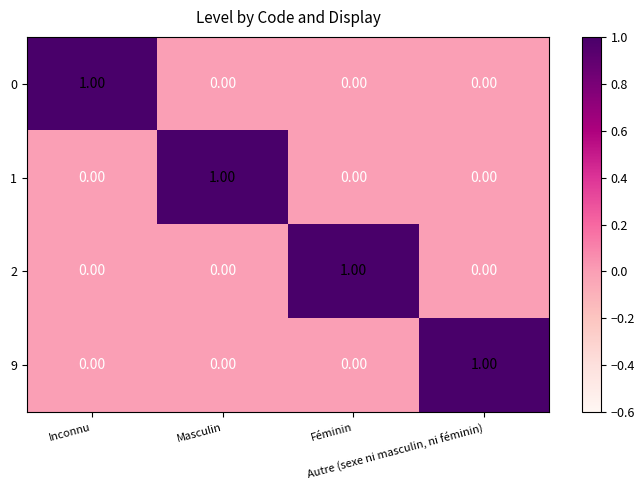

At how many categories does at least one series exceed 0?

4